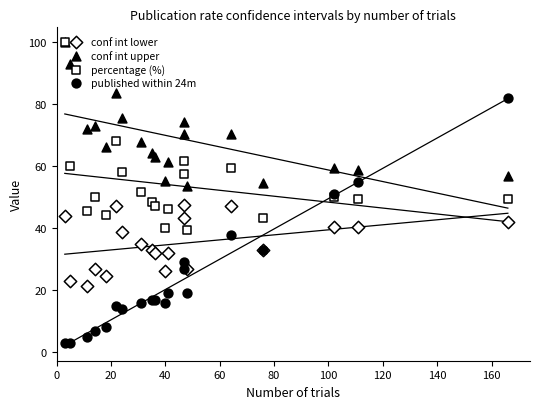

Which series has the largest total across all categories?

conf int upper